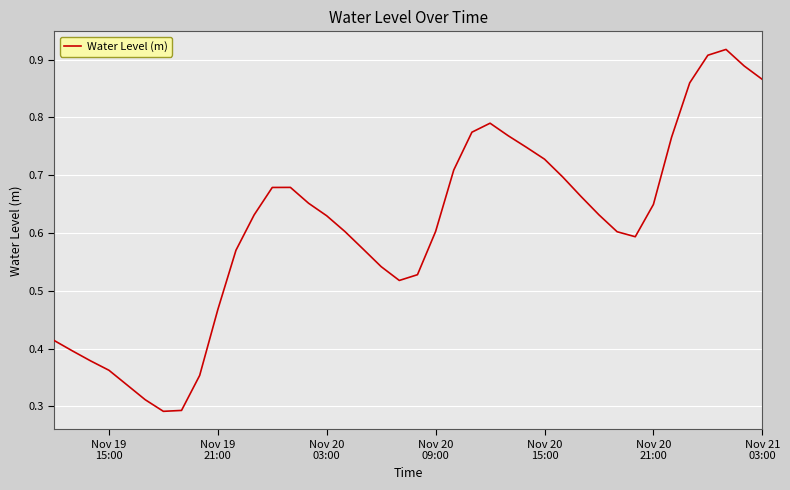

How many categories are shown in the chart?

40